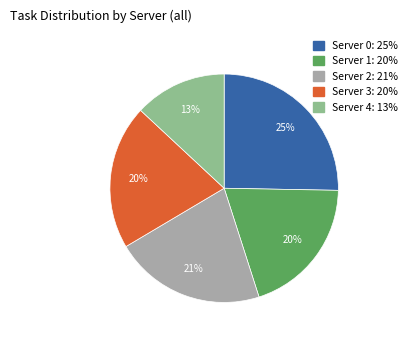

What is the smallest slice in the pie chart?

Server 4